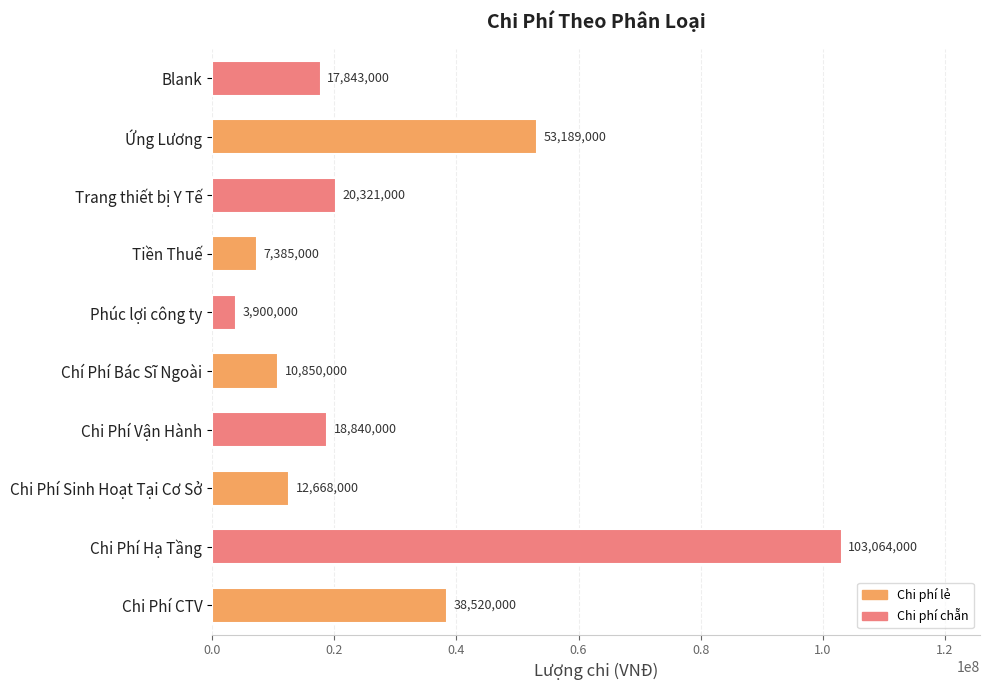

List the labels in order of value, smallest first.

Phúc lợi công ty, Tiền Thuế, Chí Phí Bác Sĩ Ngoài, Chi Phí Sinh Hoạt Tại Cơ Sở, Blank, Chi Phí Vận Hành, Trang thiết bị Y Tế, Chi Phí CTV, Ứng Lương, Chi Phí Hạ Tầng